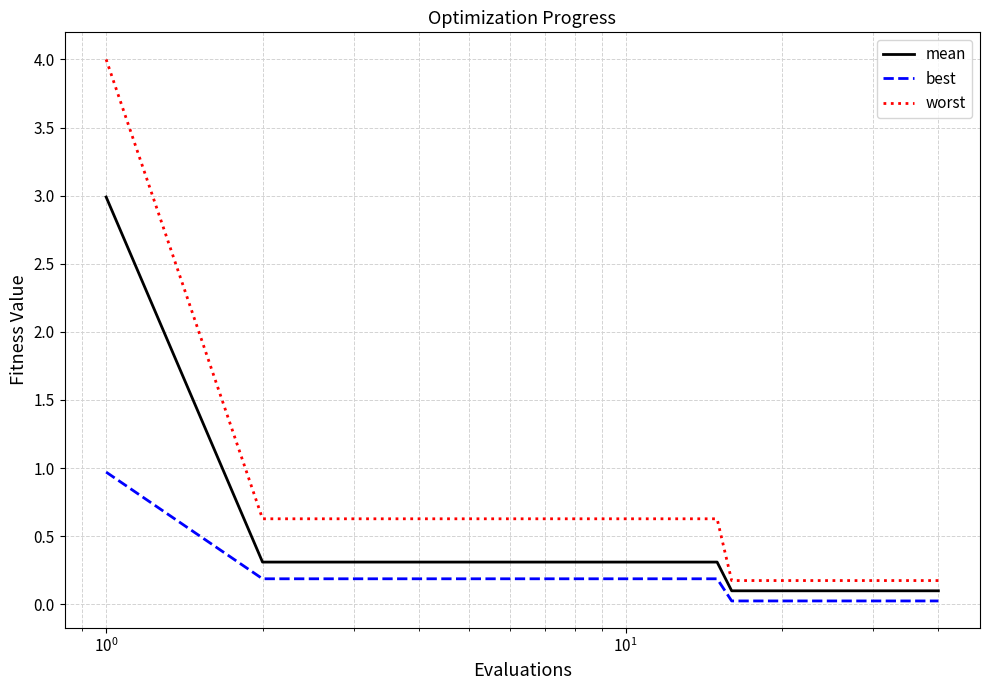

Rank the series by their maximum value, from lowest to highest.

best, mean, worst